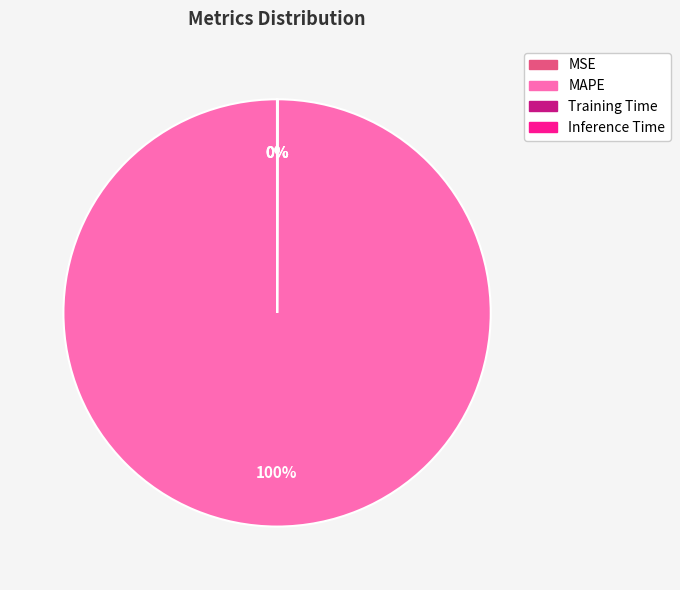

True or false: MAPE accounts for 100% of the total.

True